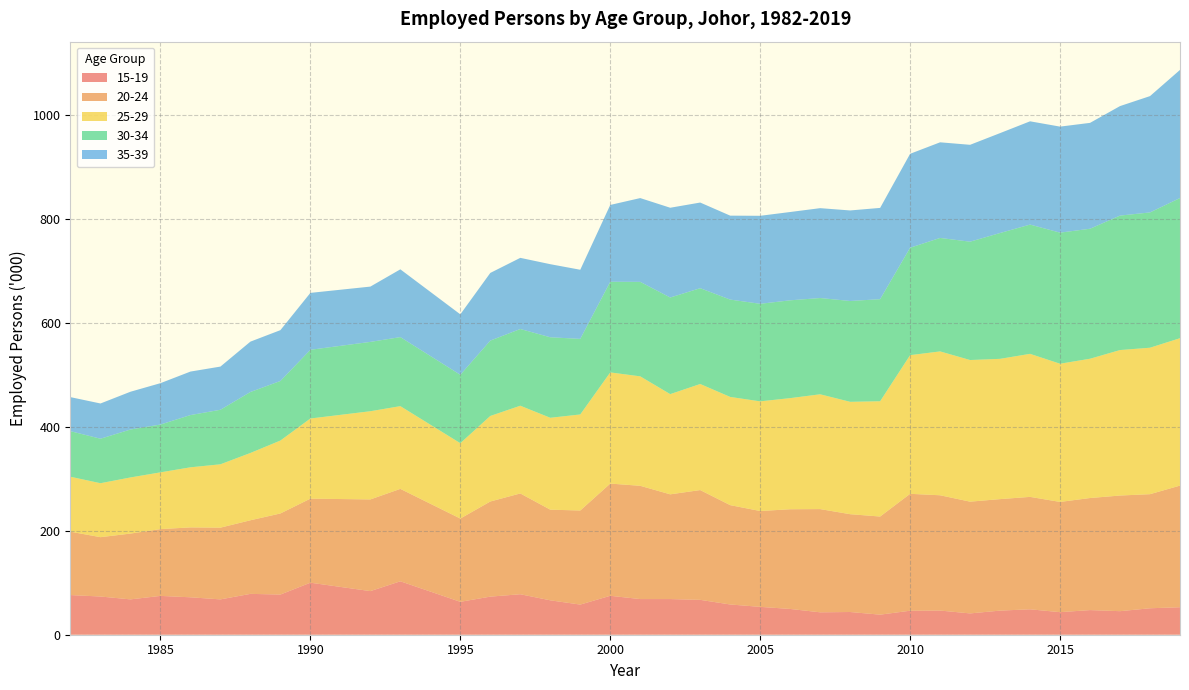

Reading left to right, transcribe all the data shown in this chart.

15-19: 76.3	73.5	68.0	74.7	72.0	68.0	78.6	77.3	100.1	83.9	102.8	63.3	73.3	77.9	66.2	58.0	74.9	68.6	68.6	67.1	58.2	53.6	49.6	43.1	43.7	38.6	46.2	46.5	41.0	46.4	48.9	43.4	47.4	45.3	50.9	52.9
20-24: 121.9	114.2	126.6	128.5	134.5	138.0	141.6	156.0	161.7	176.4	177.8	160.2	183.0	193.9	174.4	181.0	215.9	217.9	201.5	211.2	191.1	184.4	191.8	198.6	188.2	188.8	224.9	221.8	215.0	214.5	216.3	212.1	215.6	222.5	219.5	234.0
25-29: 105.7	103.8	108.0	109.2	115.6	121.9	129.5	140.3	154.2	169.7	159.2	145.0	164.6	168.8	176.8	184.8	213.9	210.6	192.8	204.1	208.2	211.0	213.8	220.9	216.2	221.8	266.8	276.8	272.5	269.9	275.2	265.9	268.0	279.9	281.8	283.6
30-34: 87.7	85.6	92.2	92.0	100.5	104.9	117.3	114.6	132.2	133.4	132.8	131.6	145.0	147.6	154.9	145.4	174.4	181.8	185.9	184.3	187.3	187.7	188.2	185.2	194.0	196.4	206.7	218.3	227.7	242.1	248.7	252.2	250.1	258.7	260.3	269.7
35-39: 65.5	67.8	72.7	79.6	83.7	83.1	96.9	97.8	109.5	106.4	130.4	116.3	130.2	136.9	140.6	133.0	147.8	161.2	172.7	164.8	161.5	169.3	169.9	172.9	174.2	175.6	180.7	184.0	186.4	192.2	198.7	204.0	203.7	210.7	223.8	246.5